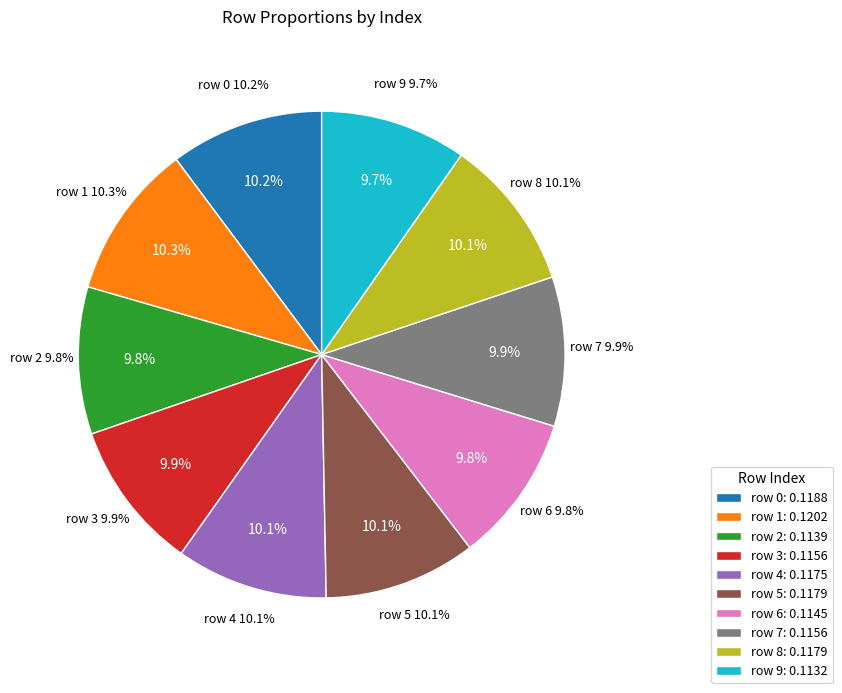

The 3 slice represents 10% of the pie. True or false?

True